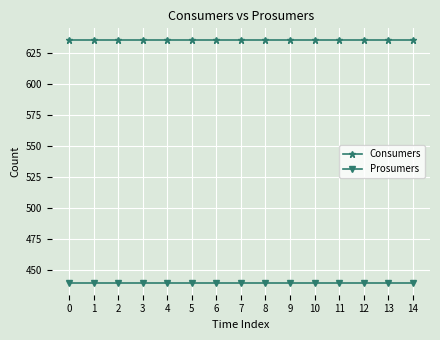

Is it true that Prosumers equals 755 at 14?

False